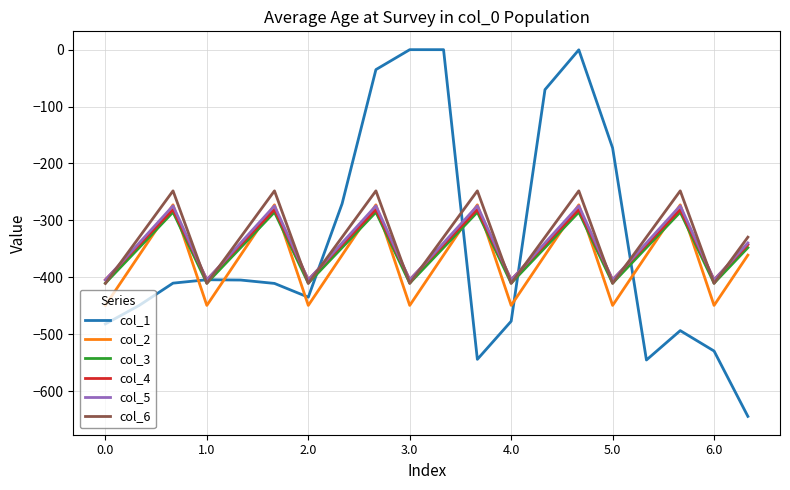

True or false: col_2 and col_1 intersect in this chart.

True